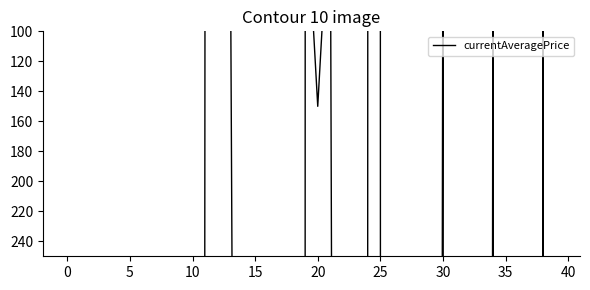

How many data points are above 4990?

20